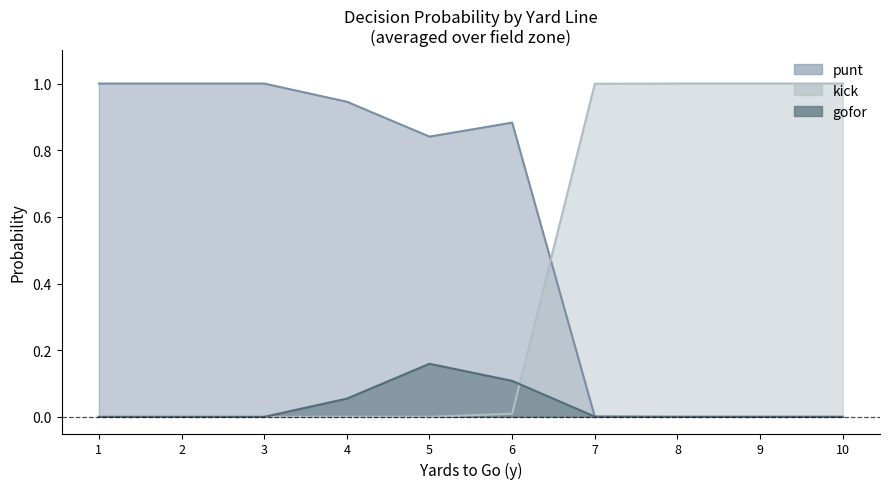

What is the sum of the punt values at 6 and 1?

1.9